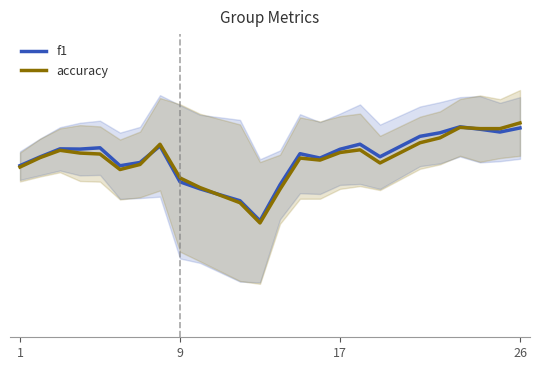

Reading right to left, extract all data points from this chart.

f1: 0.7	0.7	0.7	0.7	0.7	0.7	0.6	0.6	0.6	0.6	0.6	0.5	0.3	0.4	0.5	0.5	0.6	0.6	0.6	0.6	0.6	0.6	0.6	0.6
accuracy: 0.7	0.7	0.7	0.7	0.7	0.7	0.6	0.6	0.6	0.6	0.6	0.5	0.3	0.4	0.5	0.5	0.6	0.6	0.5	0.6	0.6	0.6	0.6	0.6